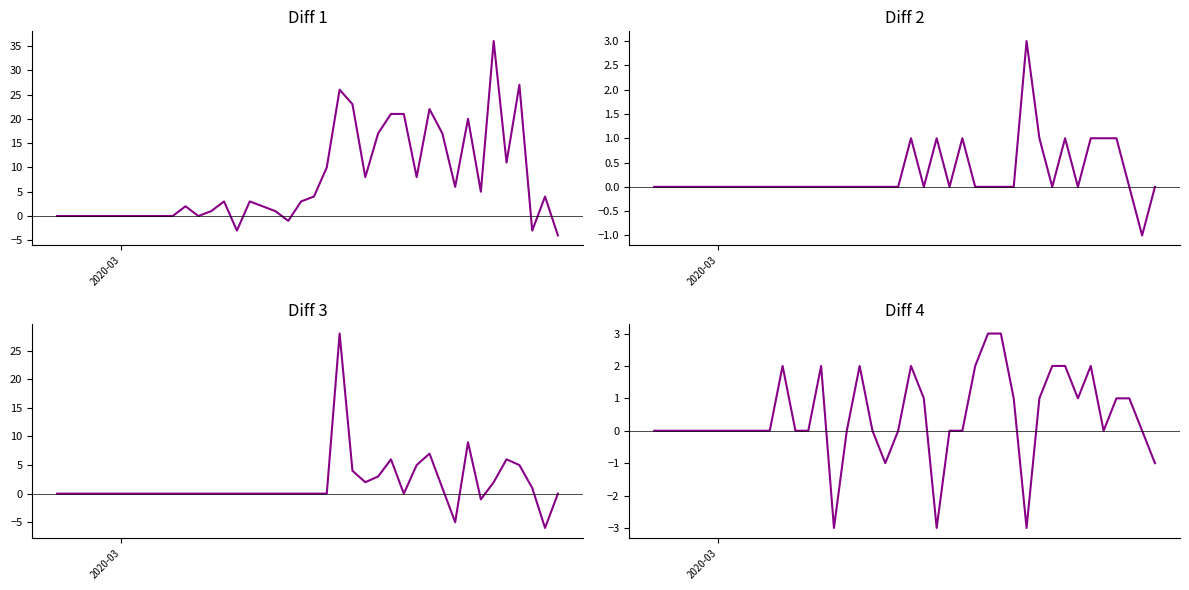

Is it true that TI equals -12 at 2?

False